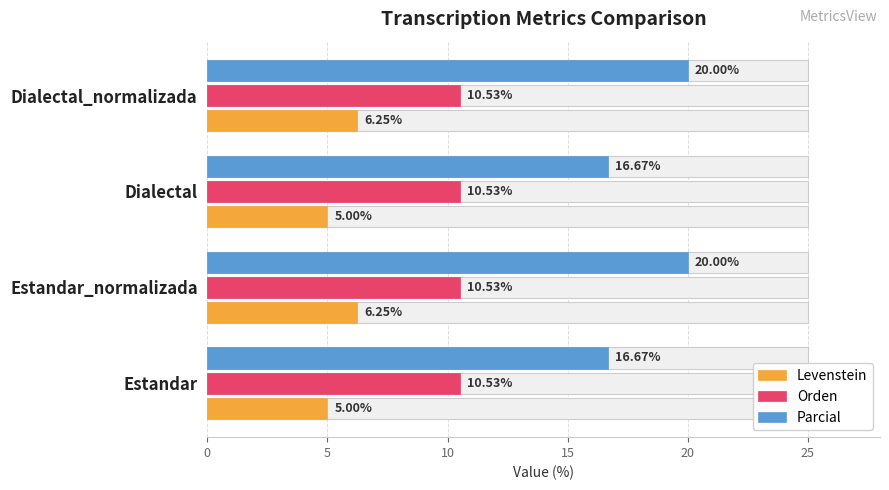

What are all the series names shown in the legend?

Levenstein, Orden, Parcial